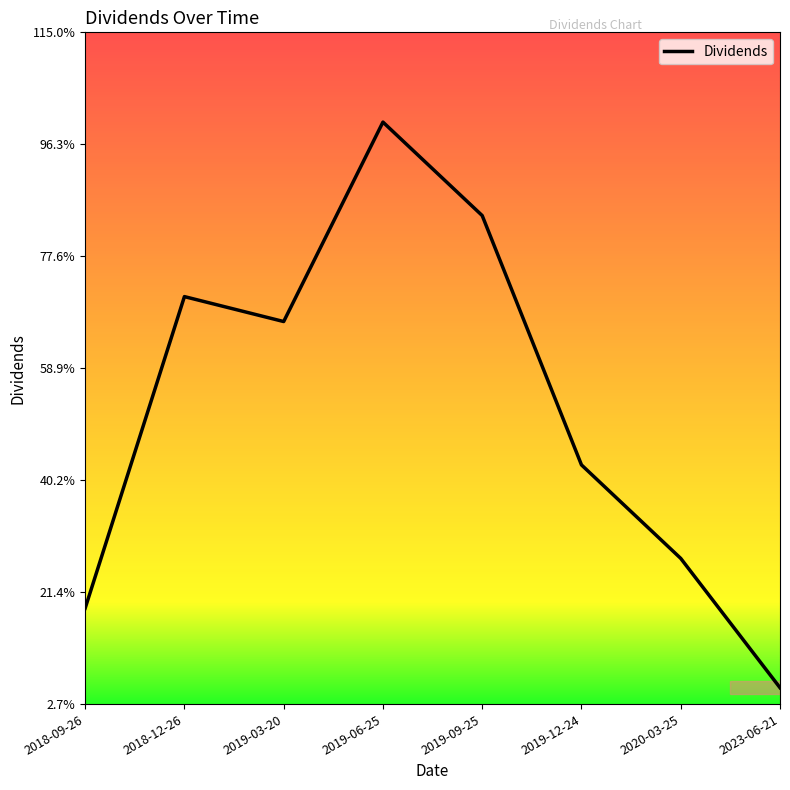

What is the maximum value shown in the chart?

0.4